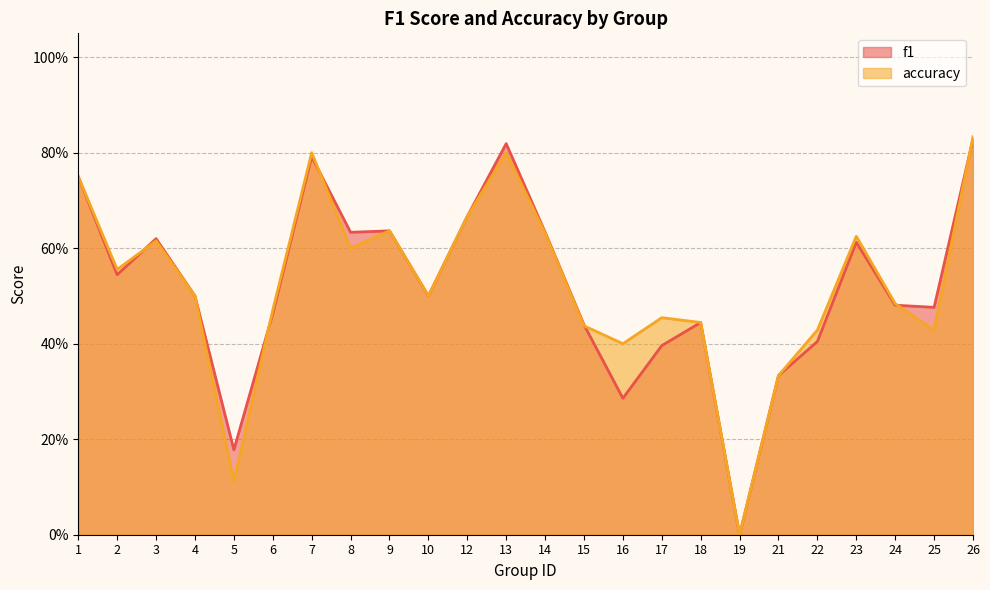

At which category does accuracy reach its first local peak?

3